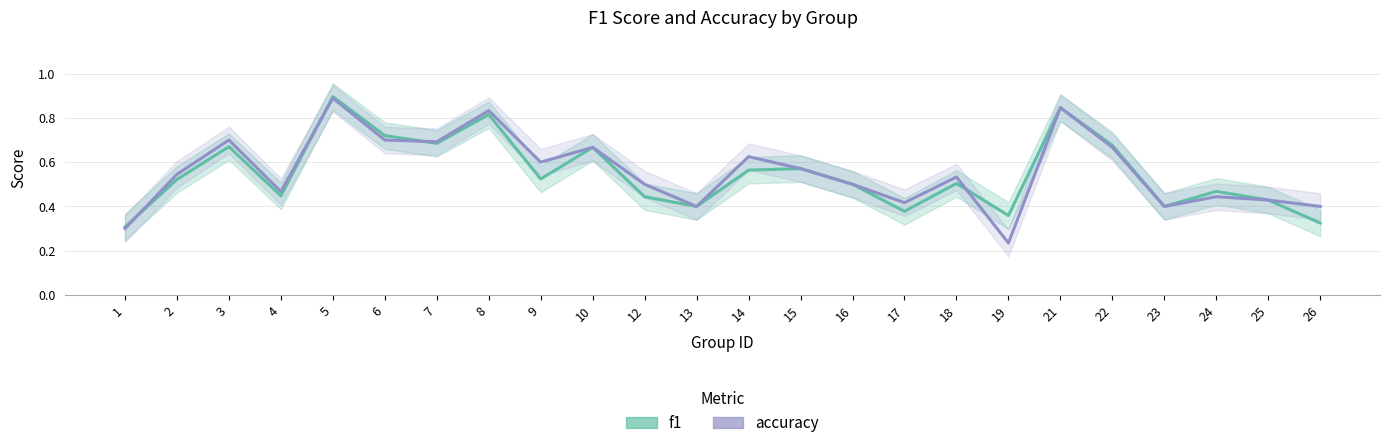

Does the chart display data point markers on the line(s)?

No